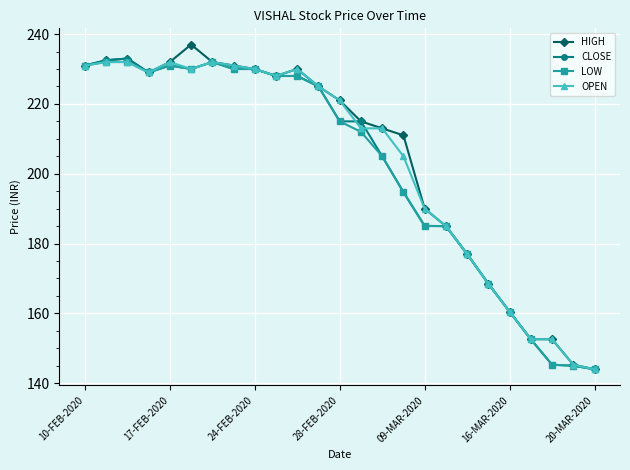

At how many categories does at least one series exceed 201?

16